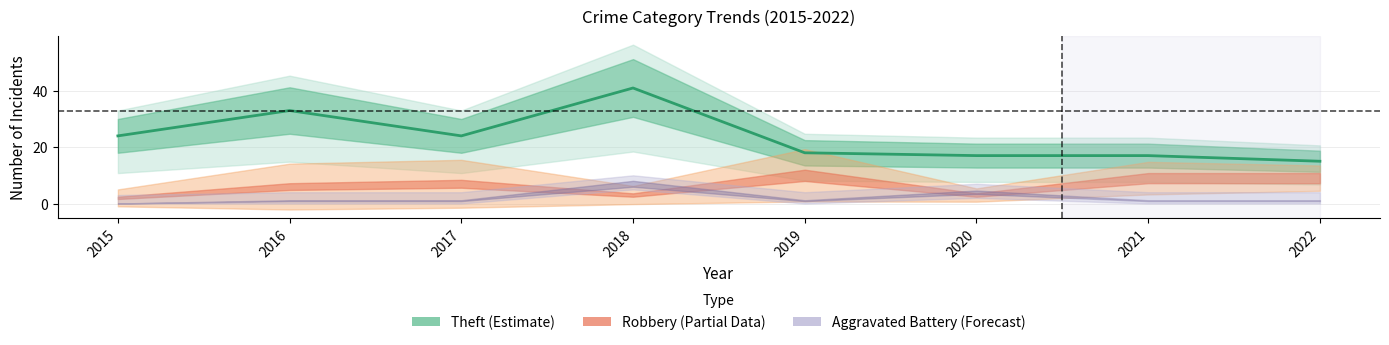

Between 2019 and 2016, which is larger?

2016